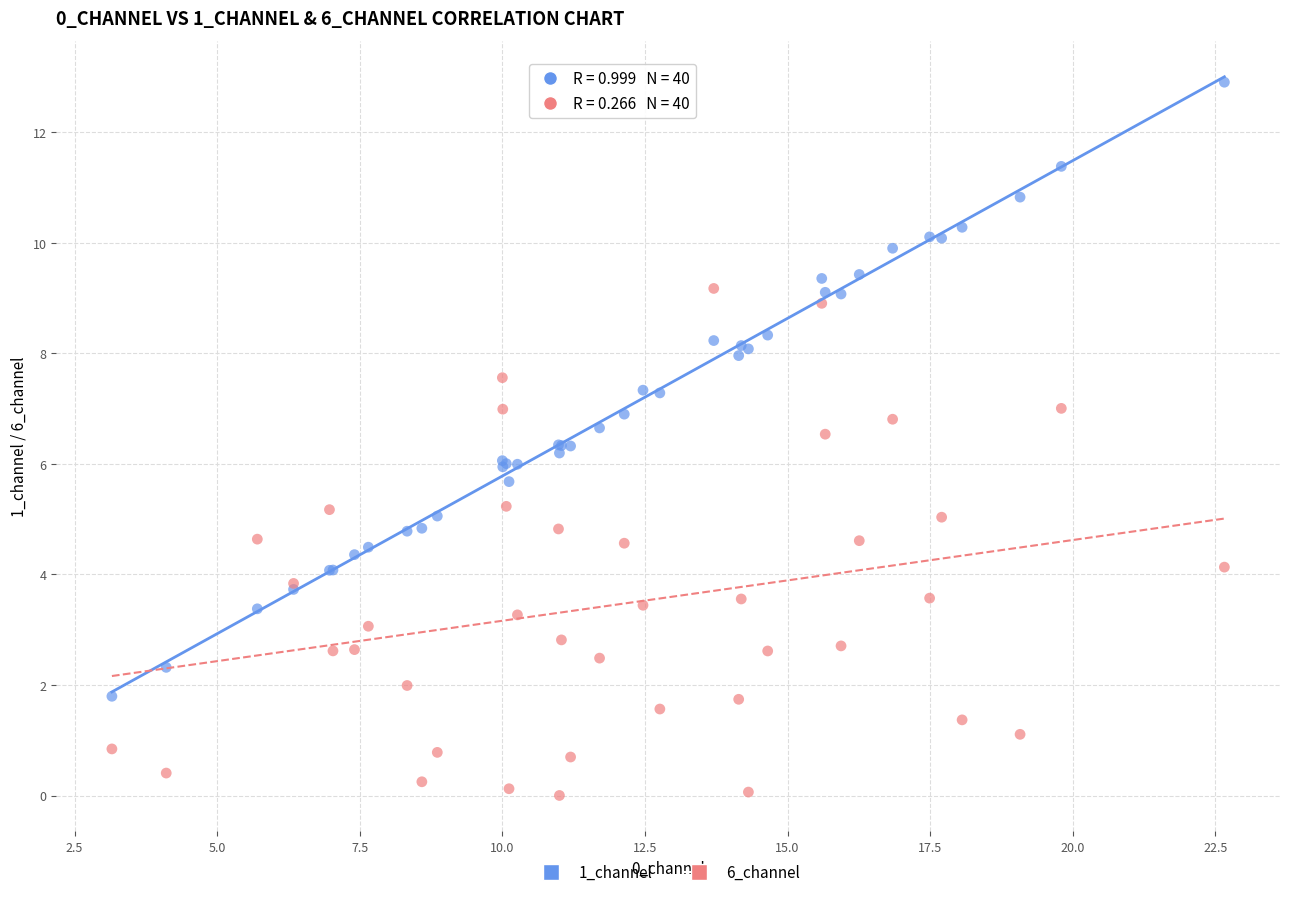

Which series has the largest Y range (max minus min)?

1_channel